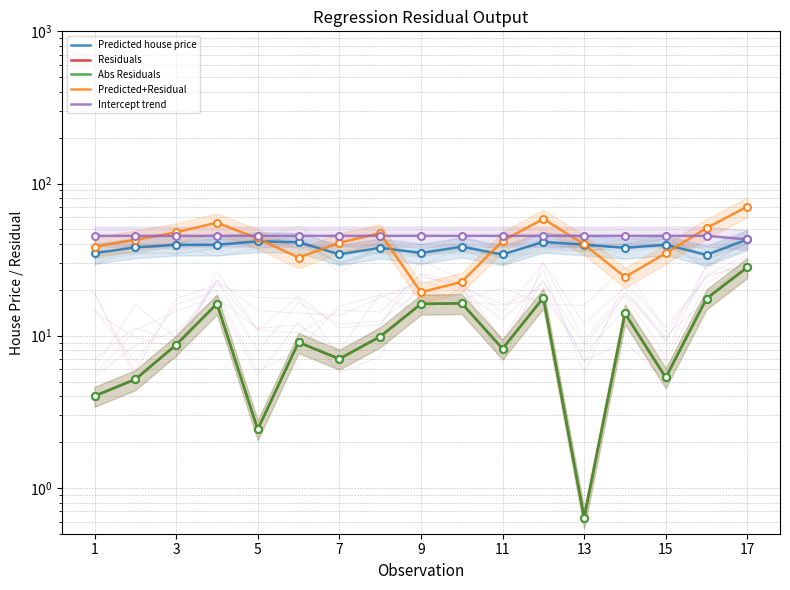

How many data points in Intercept trend are above 45?

16